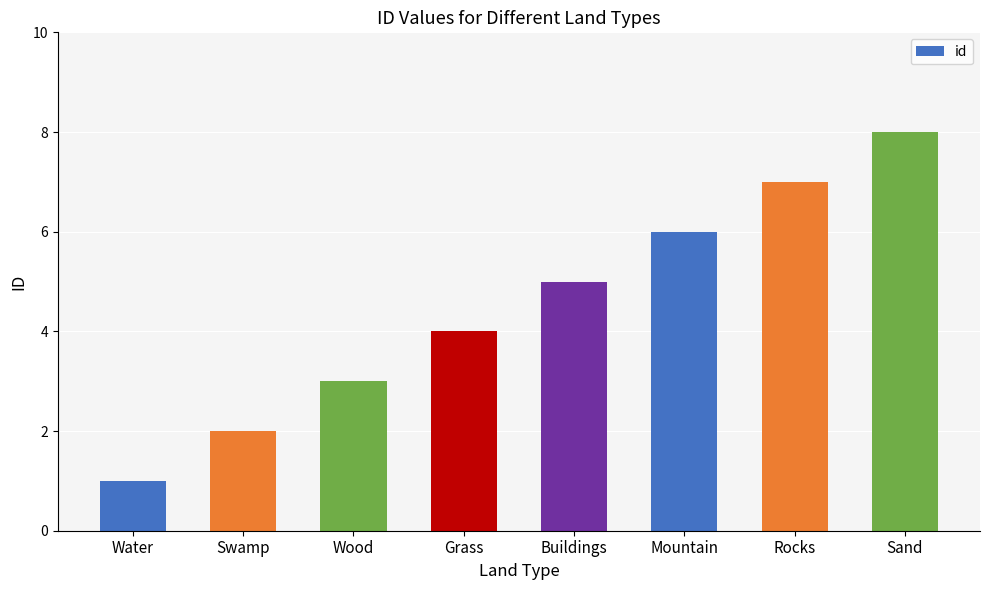

What is the label of the 8th bar from the left?

Sand